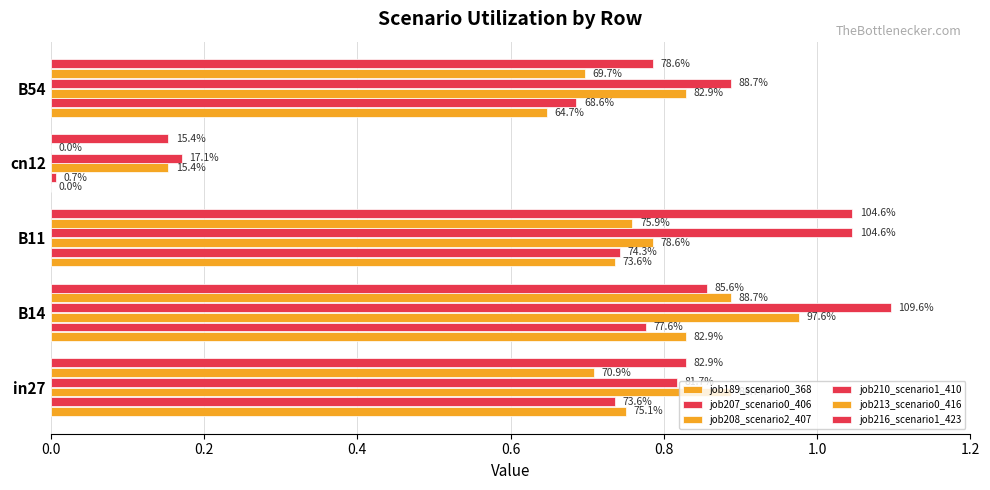

How many bars are there in each group?

6